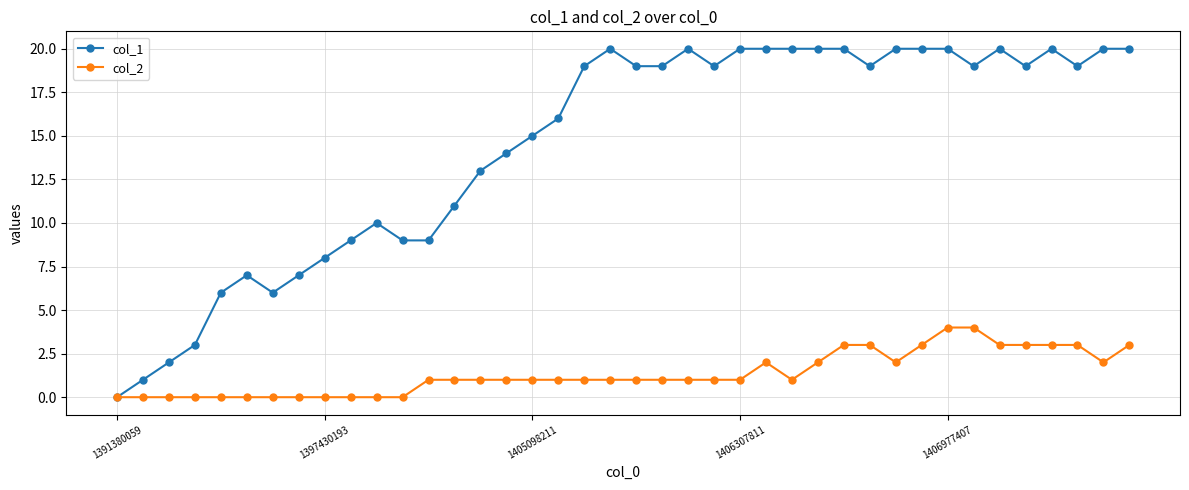

Which series has the largest range (max minus min)?

col_1